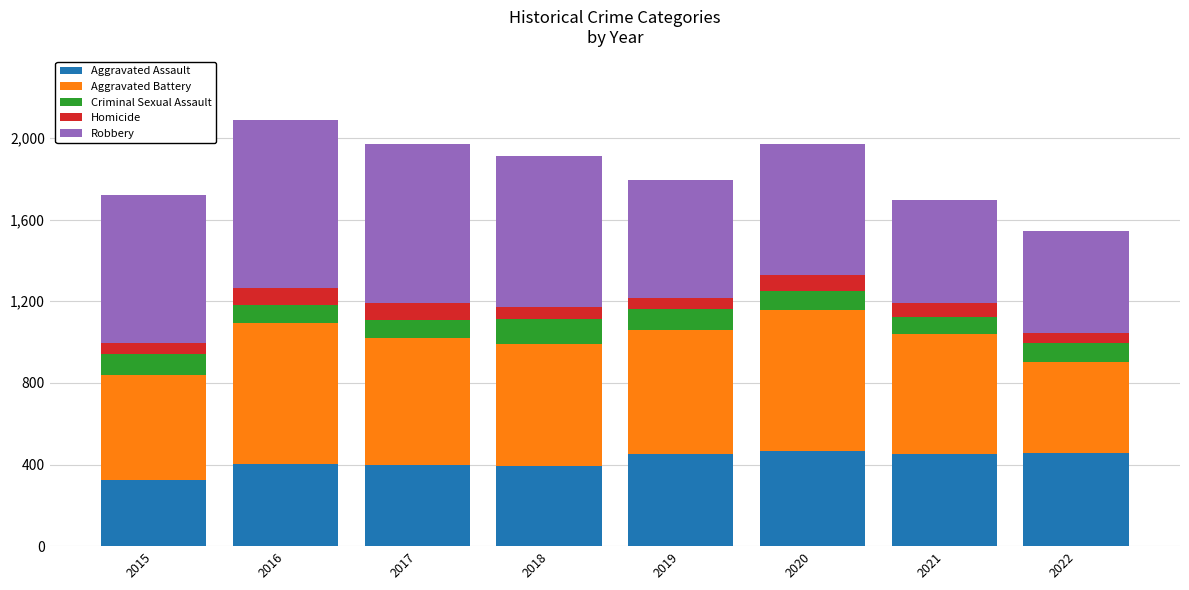

What is the total value across all series at 2016?

2086